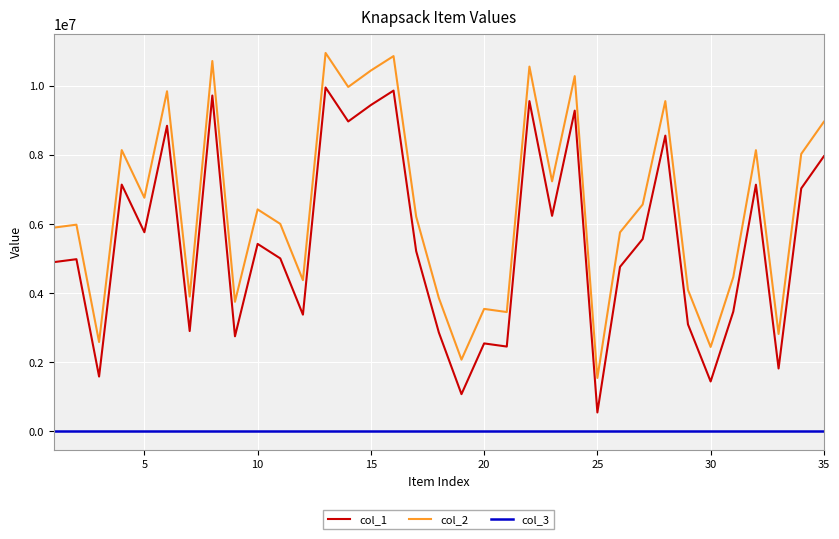

True or false: col_3 and col_1 intersect in this chart.

False